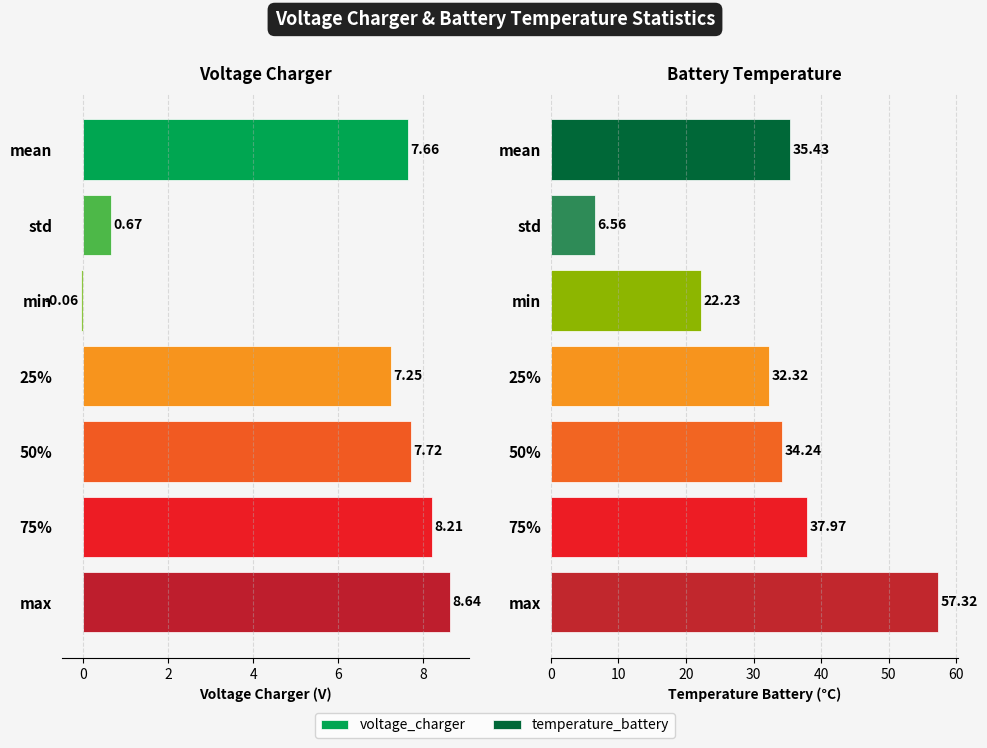

Which series changed the most between std and 25%?

temperature_battery